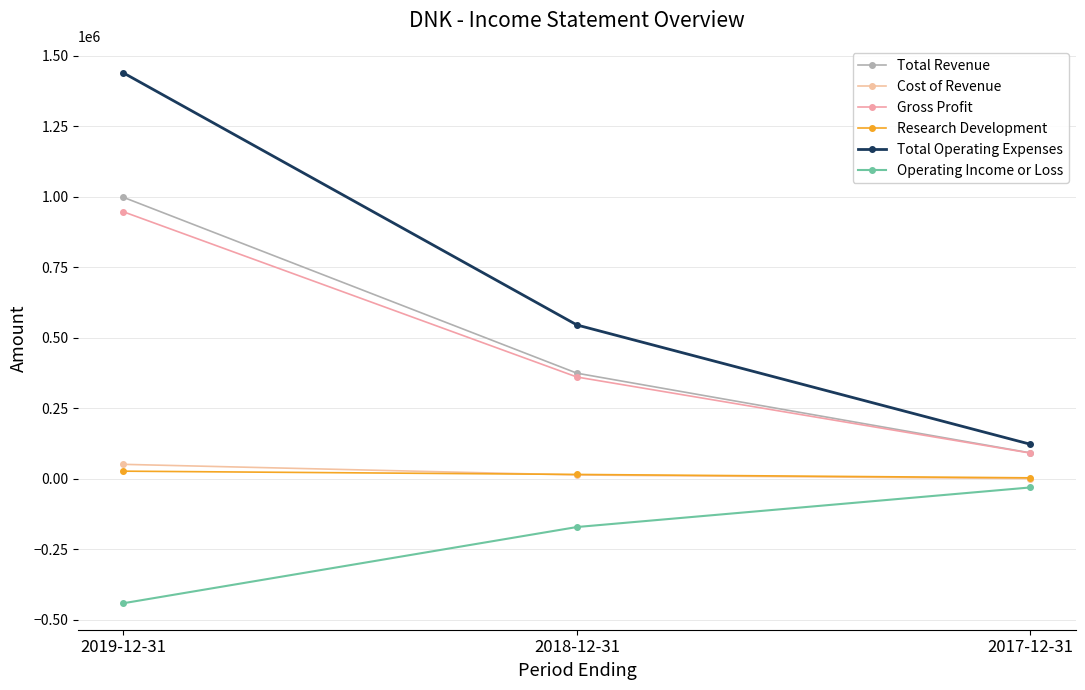

The value of Gross Profit at 2018-12-31 is 130265. True or false?

False